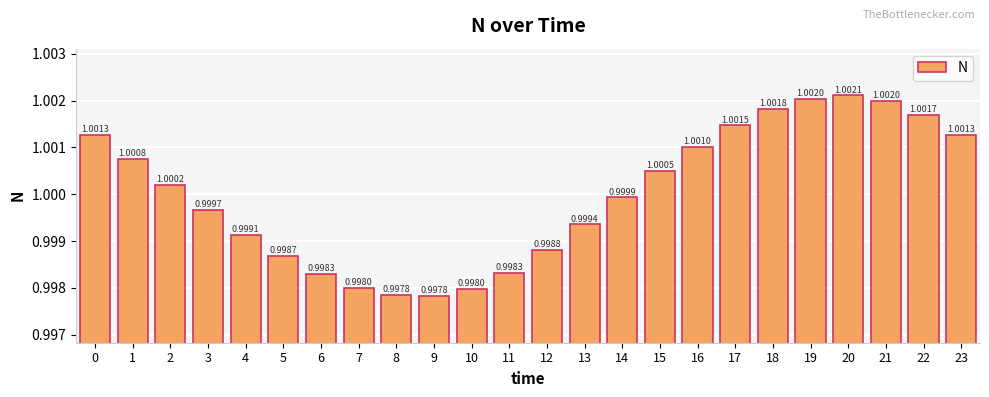

Is it true that the value at 21 is 1.0?

True